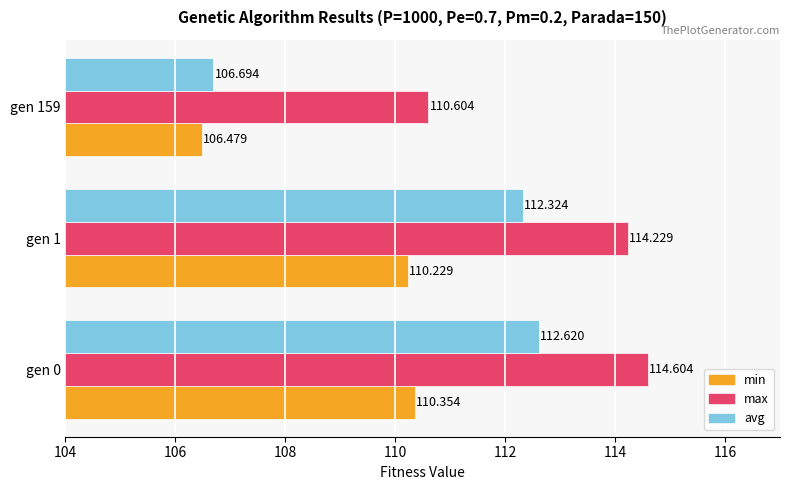

Which series has the widest spread of values?

avg